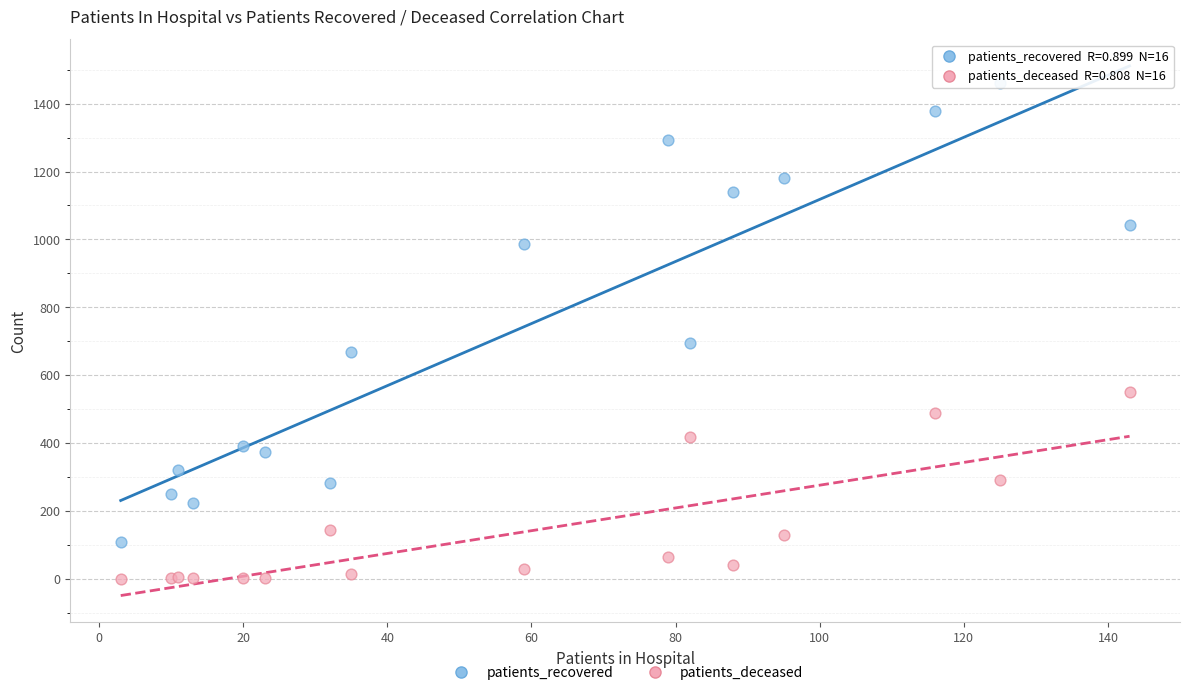

In the patients_recovered series, what Y value is closest to 784?

694